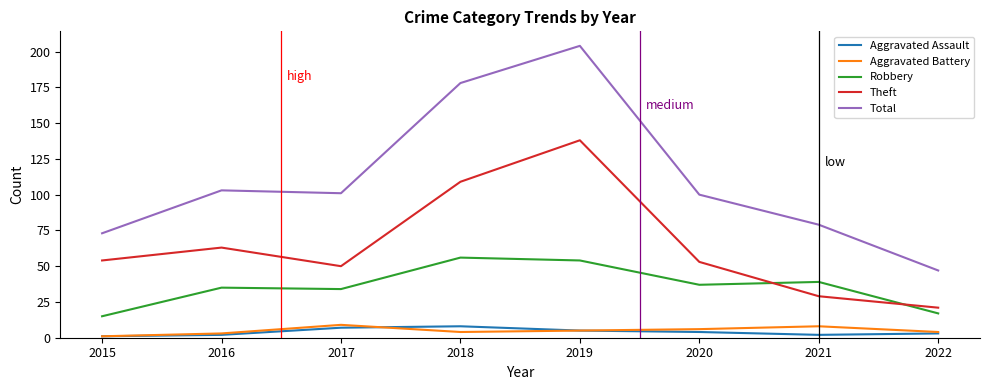

Reading left to right, list all the values displayed in this chart.

Aggravated Assault: 1	2	7	8	5	4	2	3
Aggravated Battery: 1	3	9	4	5	6	8	4
Robbery: 15	35	34	56	54	37	39	17
Theft: 54	63	50	109	138	53	29	21
Total: 73	103	101	178	204	100	79	47